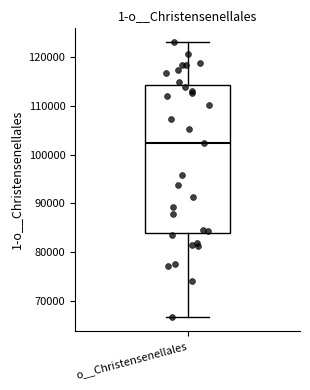

Transcribe this box plot: give where the median line is, the range the box spans, and where the two whiskers end, as read against the y-axis. The values are not printed on the chart, so give them approximately, as read against the axis.

median 102000, box 84000 to 114000, whiskers 67000 to 123000